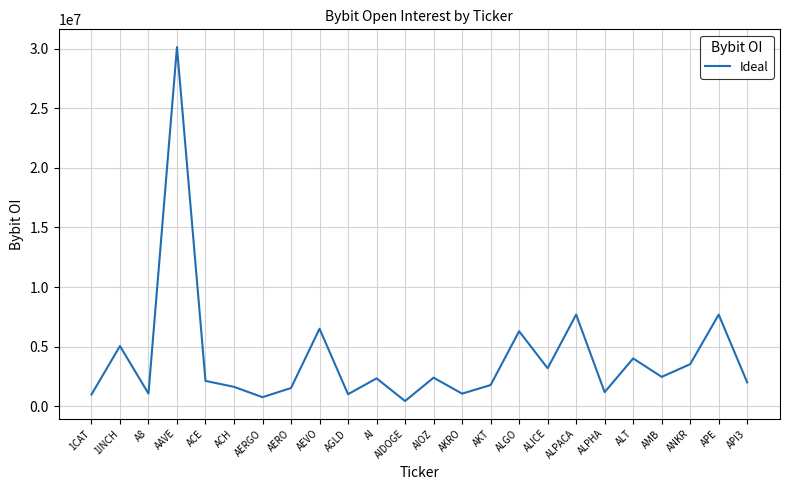

Which label corresponds to the smallest value in the chart?

AIDOGE